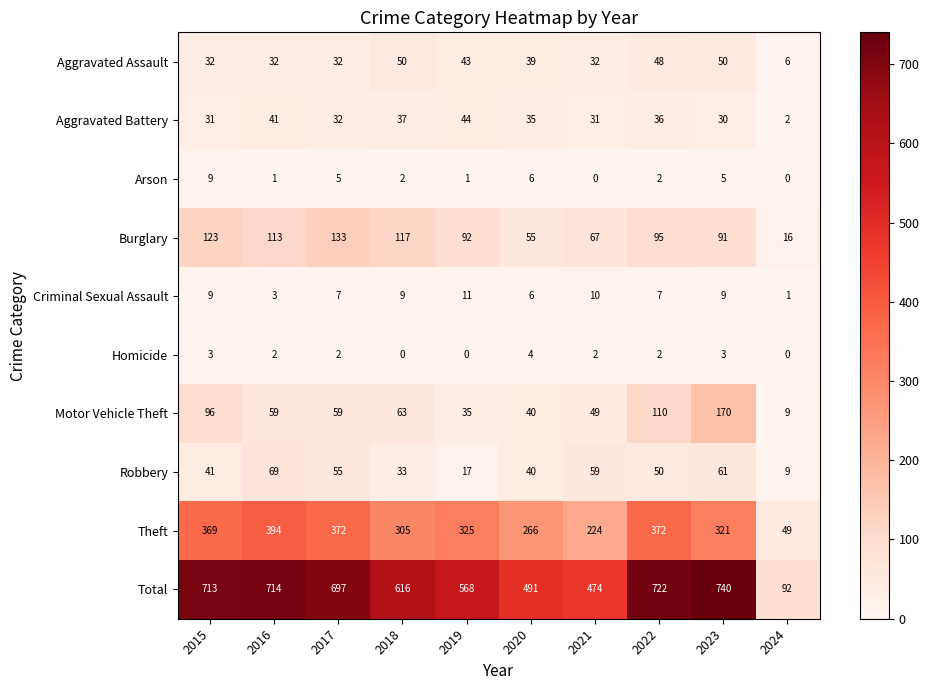

What is the total value across all series at 2021?

948